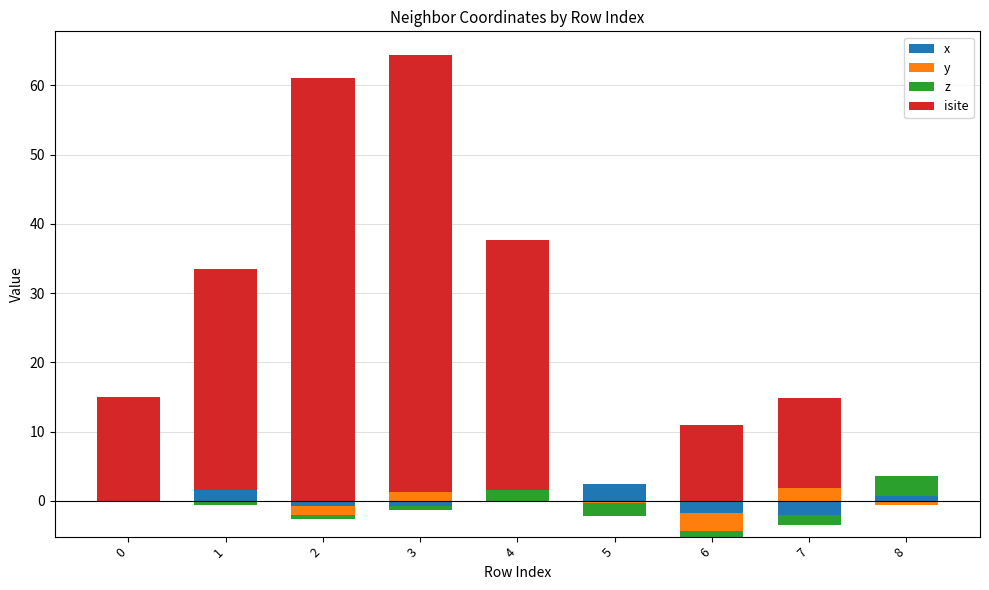

True or false: z has a value of -1.3 at 5.

False